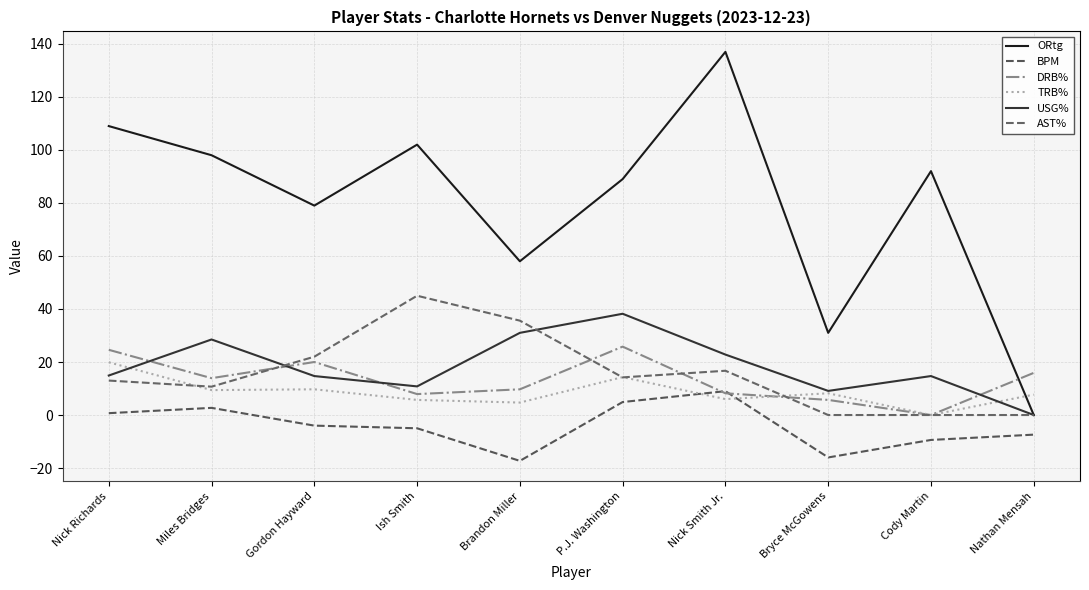

How many interior local peaks does the DRB% series have?

2